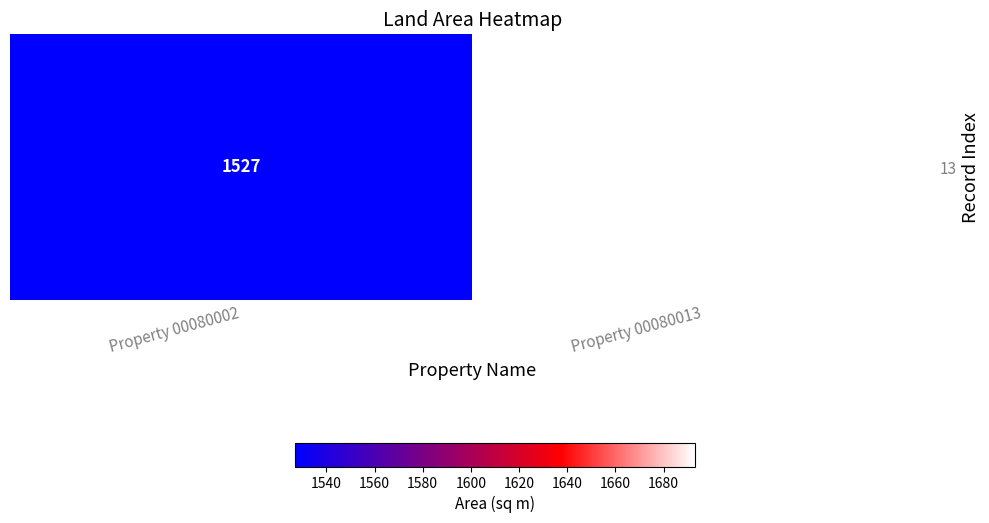

Rank the categories by value from lowest to highest.

Property 00080002, Property 00080013